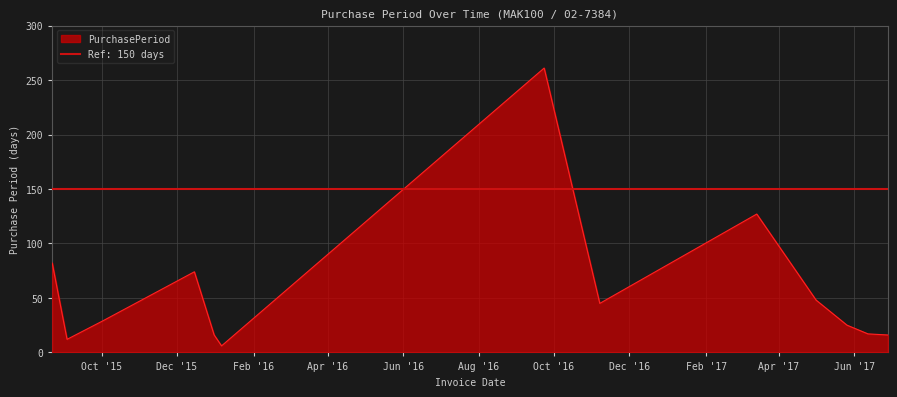

List the labels in order of value, smallest first.

2016-01-06, 2015-09-03, 2015-12-31, 2017-06-28, 2017-06-12, 2017-05-26, 2015-10-02, 2016-11-07, 2017-05-01, 2015-12-15, 2015-08-22, 2017-03-14, 2016-09-23